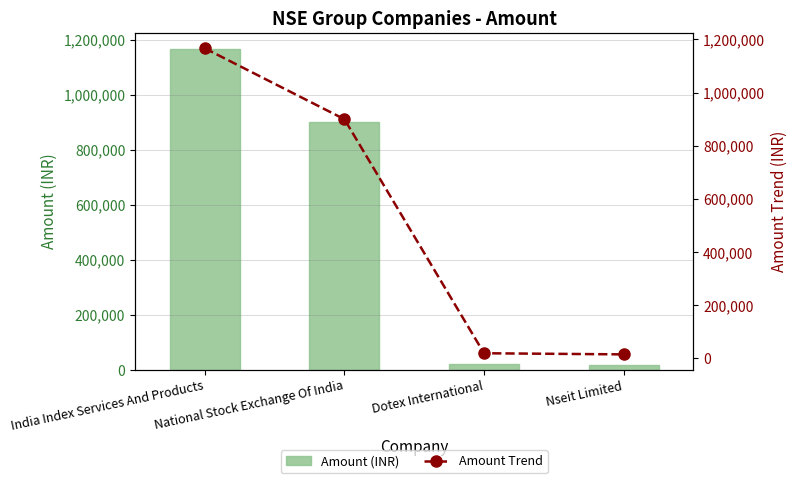

What are all the series names shown in the legend?

Amount (INR), Amount Trend